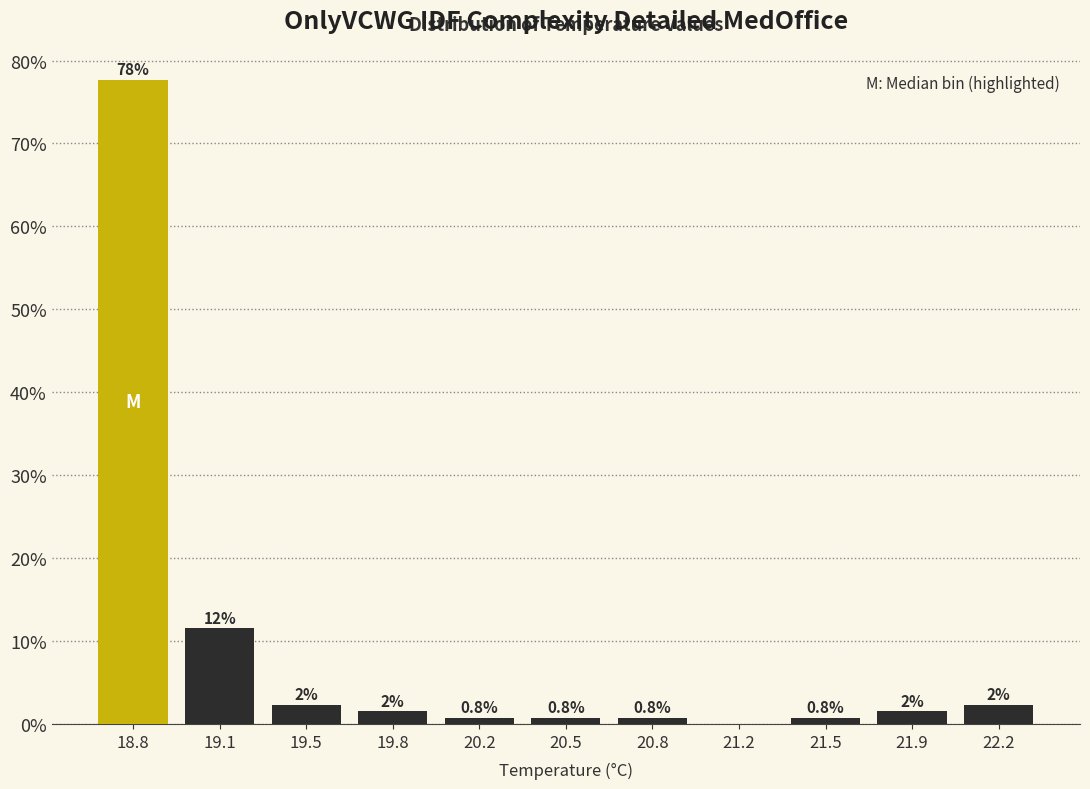

The chart shows a value of 2.3 at 19.5. True or false?

True